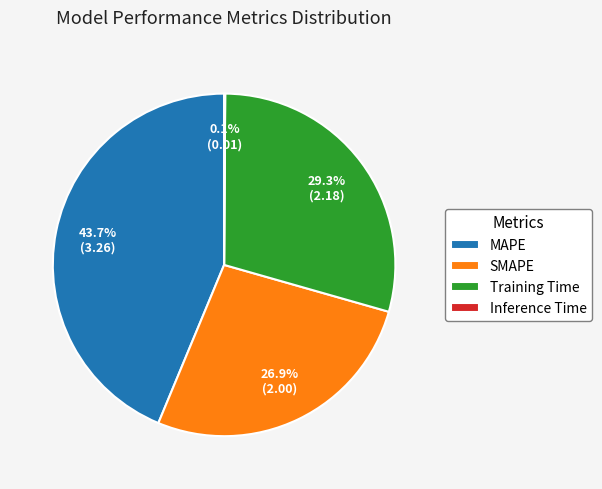

Which category has the biggest portion of the pie?

MAPE